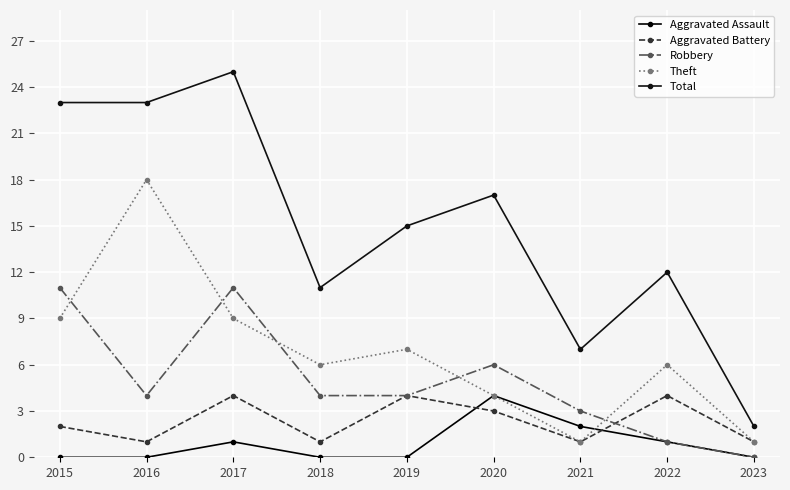

What is the highest value of the Aggravated Assault series?

4